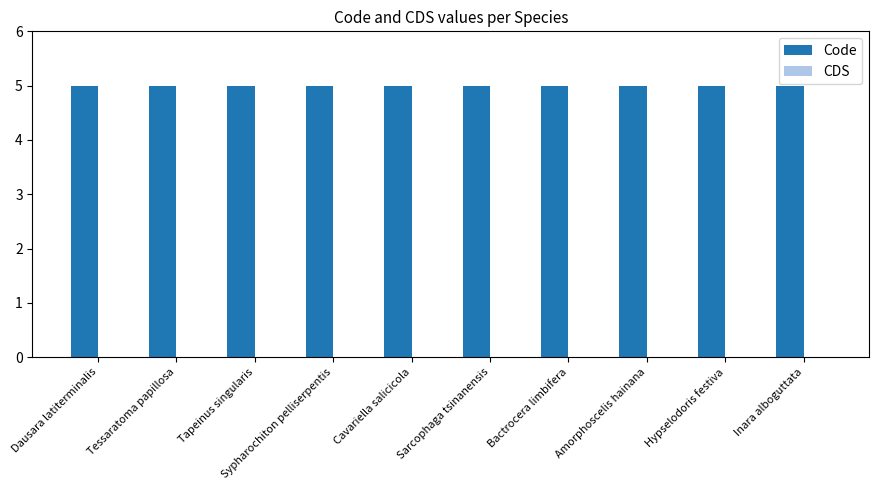

Is it true that Code equals 3 at Tessaratoma papillosa?

False